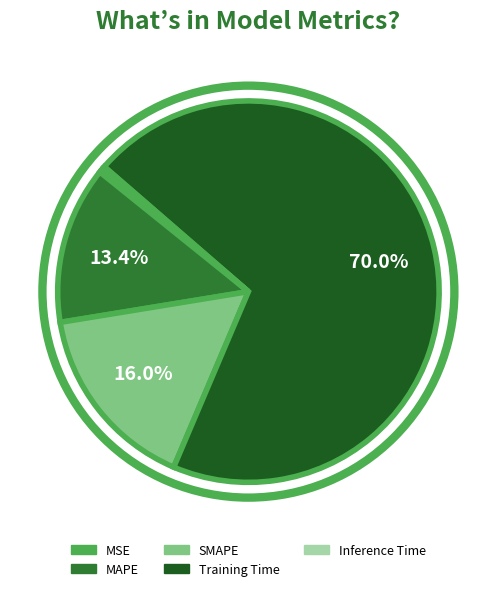

Which category has the biggest portion of the pie?

Training Time